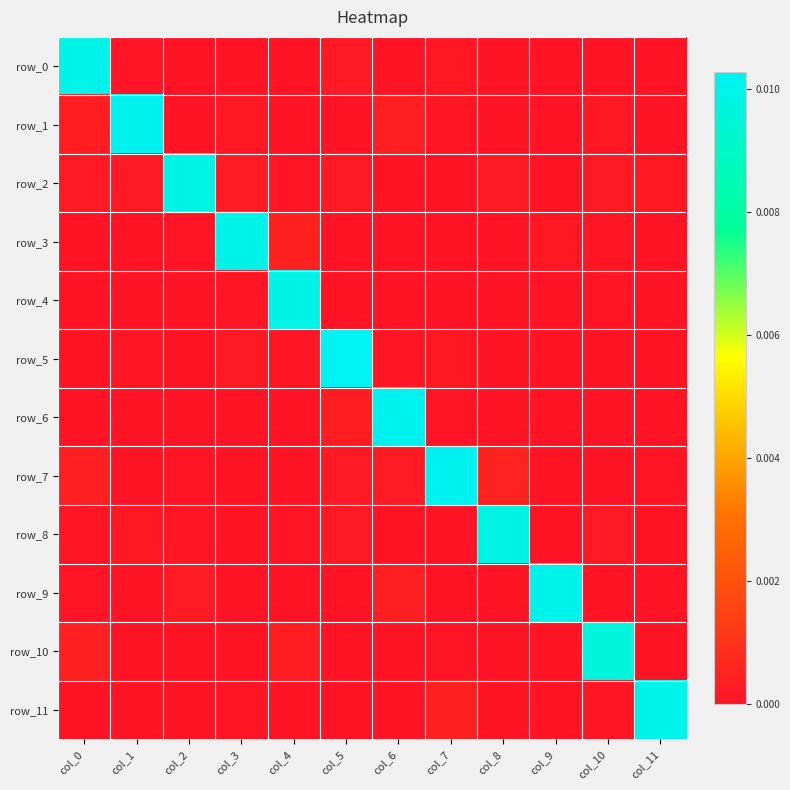

Which series has the largest total across all categories?

row_7